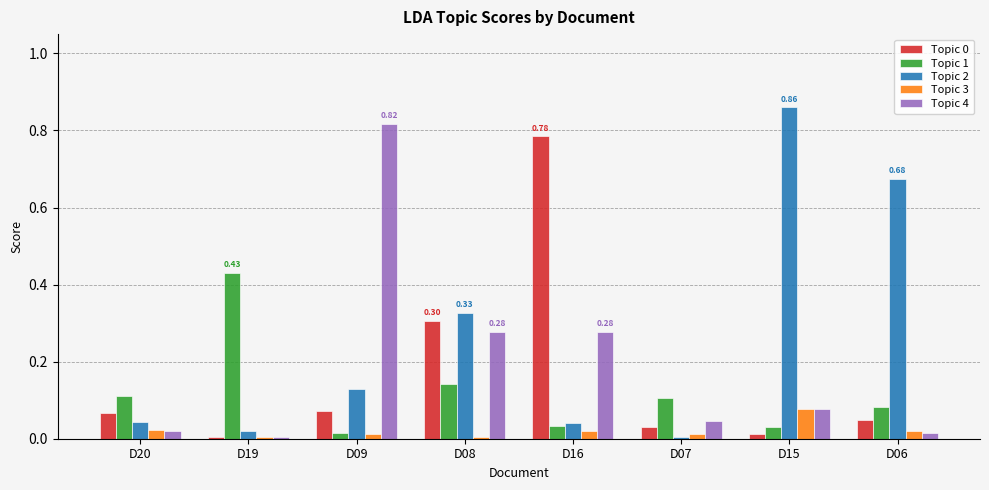

Are the bars horizontal?

No